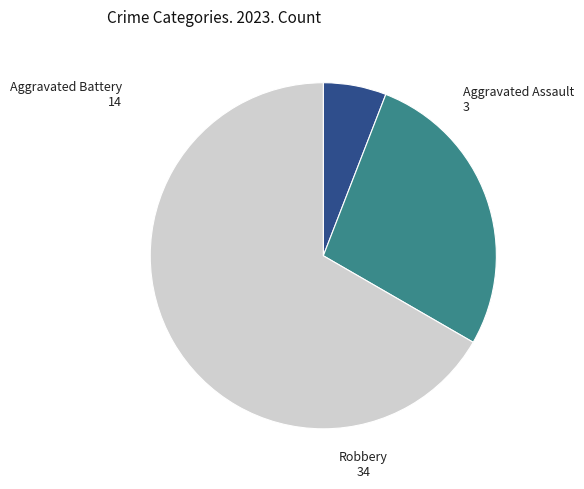

Combined, do Aggravated Battery and Aggravated Assault account for over 50%?

No